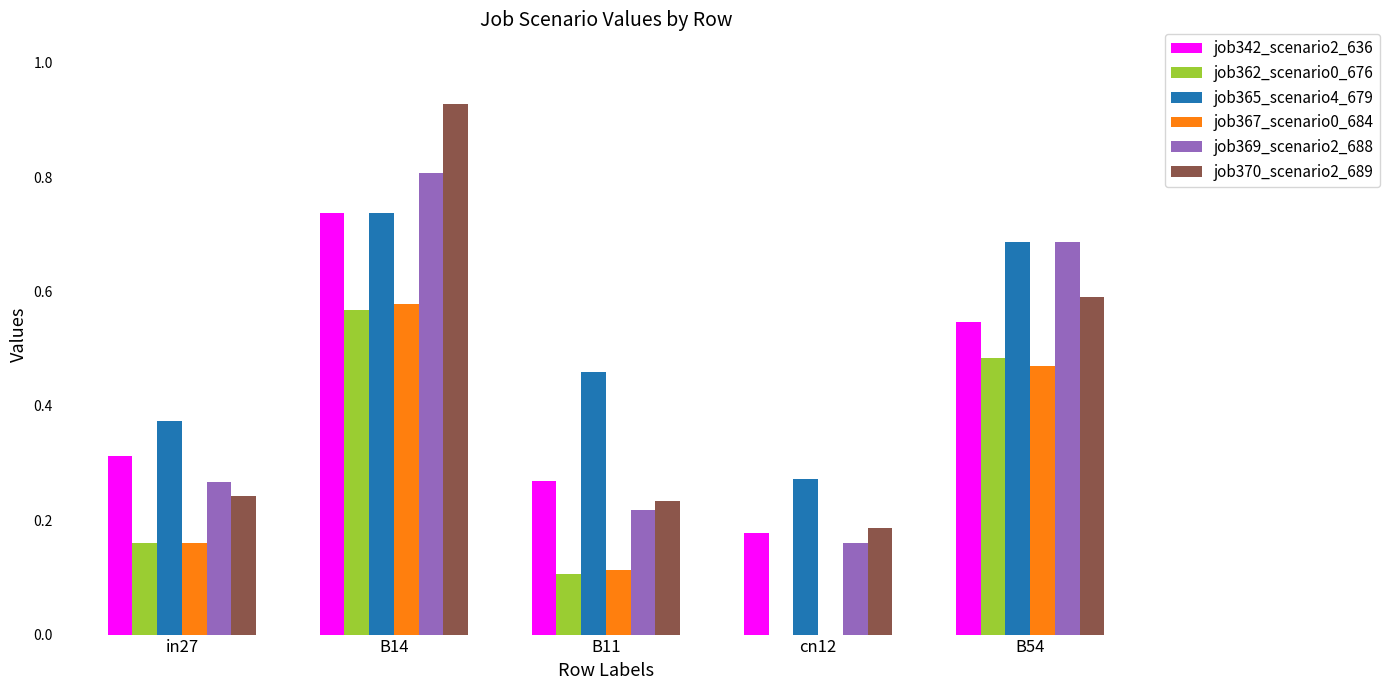

What are all the series names shown in the legend?

job342_scenario2_636, job362_scenario0_676, job365_scenario4_679, job367_scenario0_684, job369_scenario2_688, job370_scenario2_689